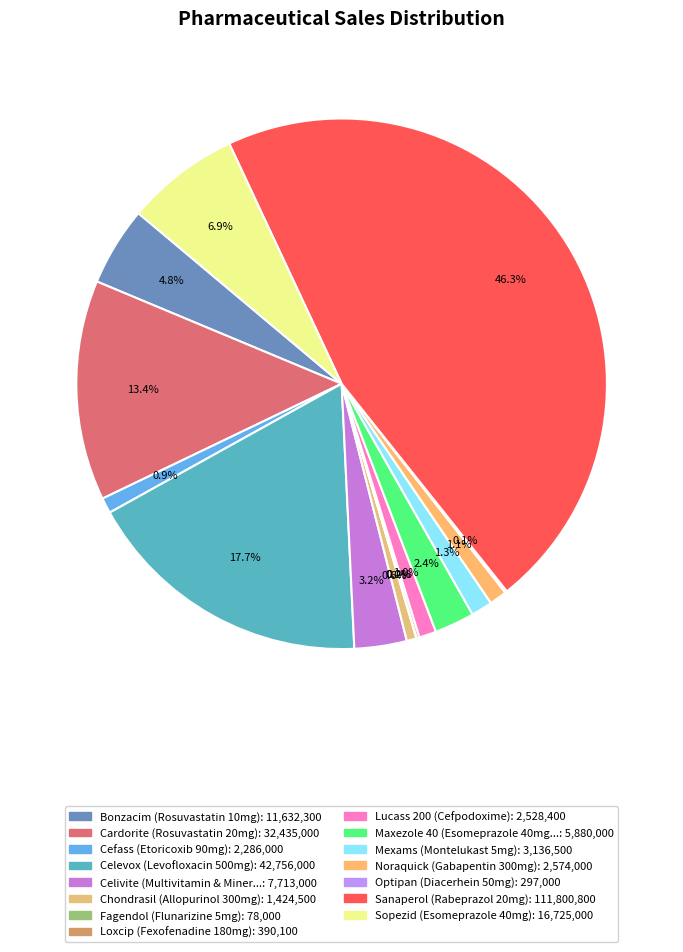

Does any single category account for the majority?

No